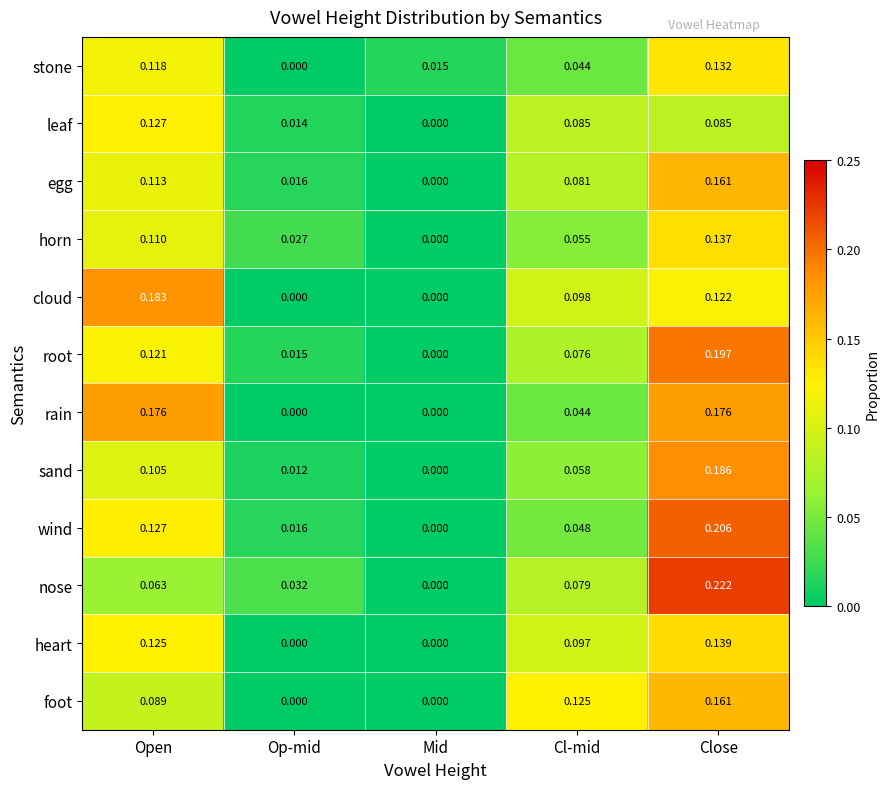

Rank the categories by egg value from lowest to highest.

Mid, Op-mid, Cl-mid, Open, Close